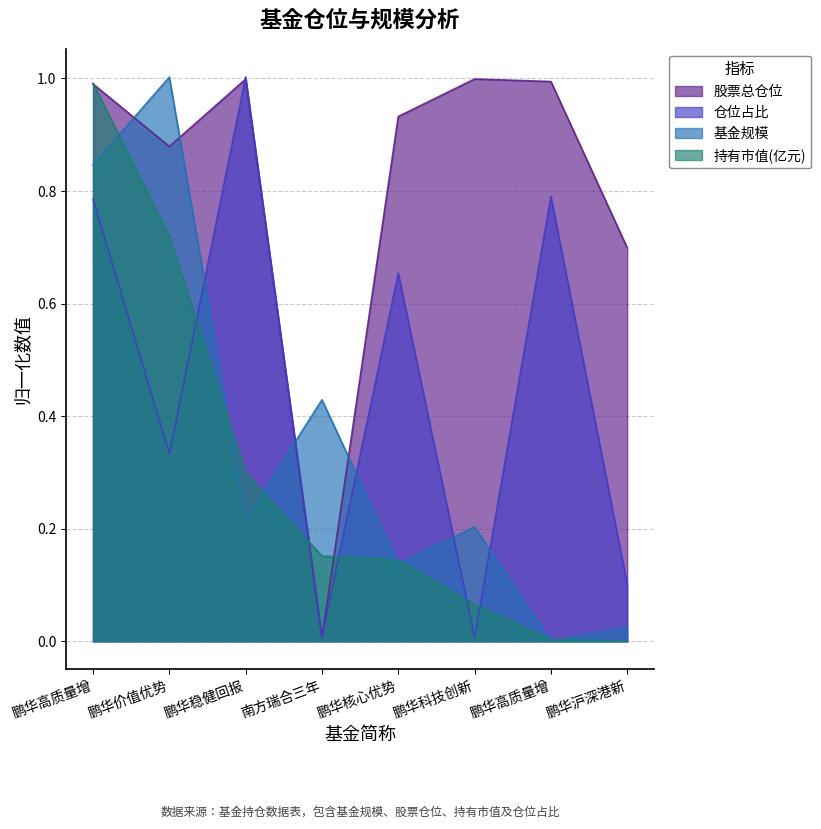

How many intersections are there between 股票总仓位 and 基金规模?

4